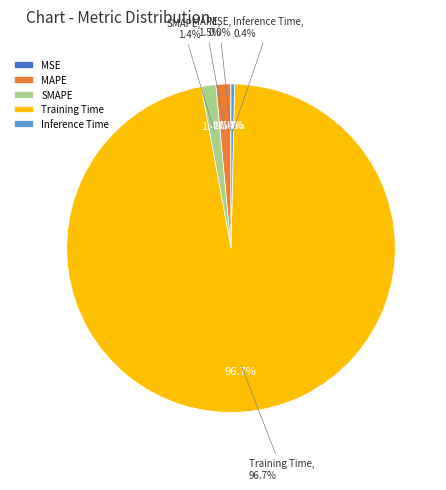

Which slice is the largest?

Training Time